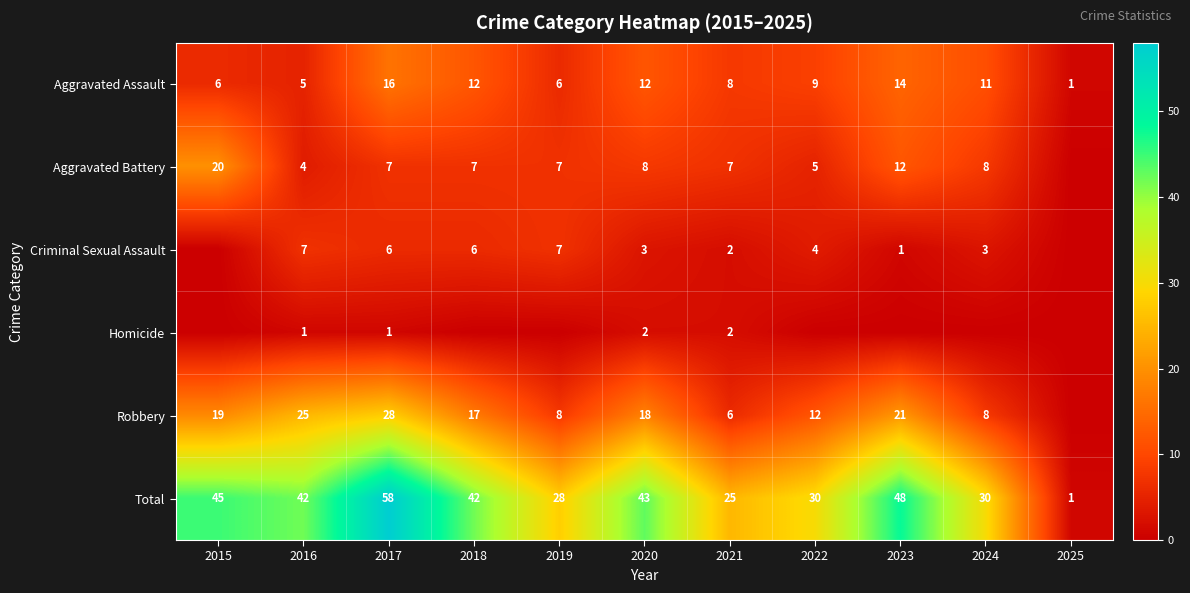

Is it true that Aggravated Battery equals 4 at 2016?

True